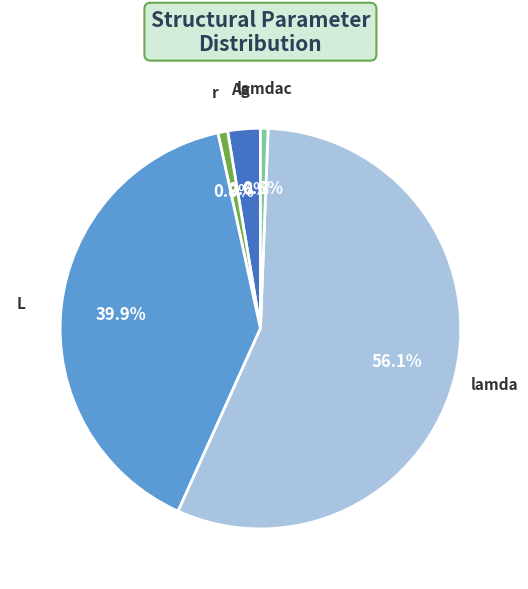

To the nearest percent, what portion does L represent?

40%